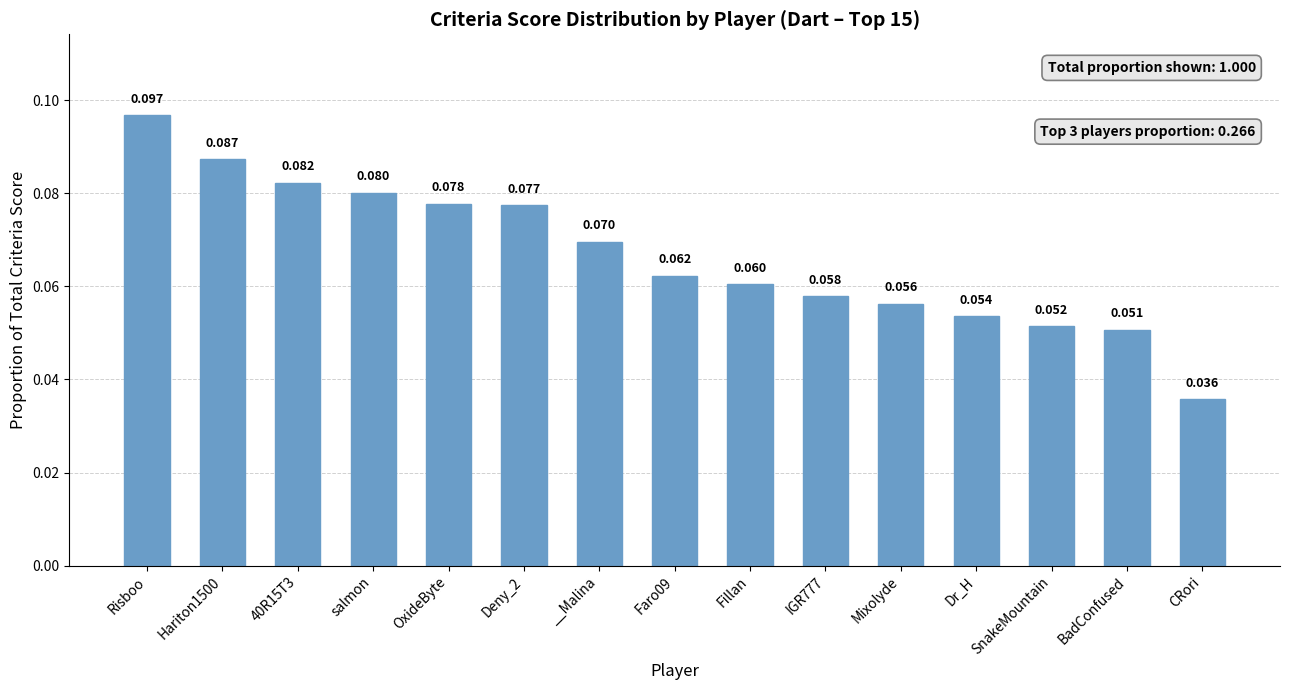

What is the label of the 11th bar from the left?

Mixolyde